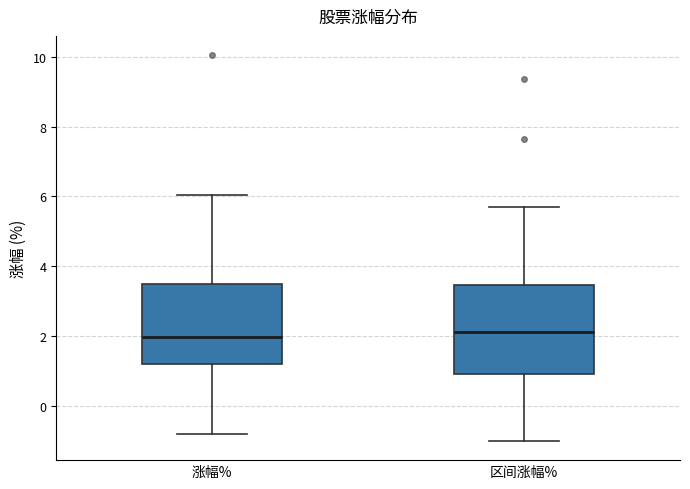

Reading left to right, read every box against the y-axis: the position of its median line, the range the box covers, and the ends of its whiskers. The values are not printed on the chart, so give them approximately, as read against the axis.

涨幅%: median 2.0, box 1.2 to 3.4, whiskers -0.8 to 6.0
区间涨幅%: median 2.2, box 1.0 to 3.4, whiskers -1.0 to 5.8